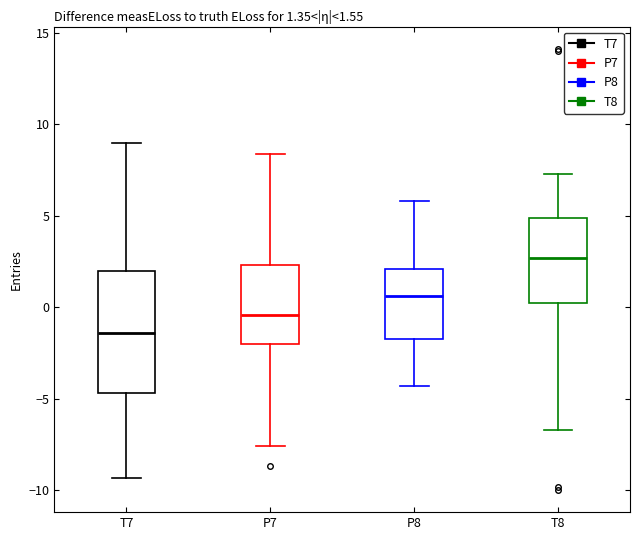

Which box is the tallest, from its lower edge to its upper edge?

T7